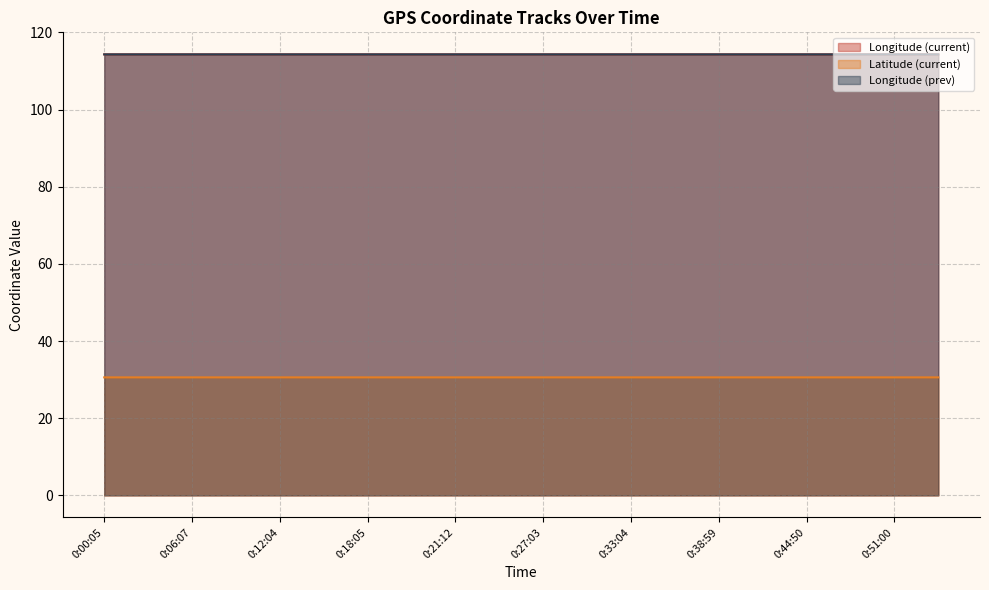

What is the average value of the Longitude (current) series?

114.3